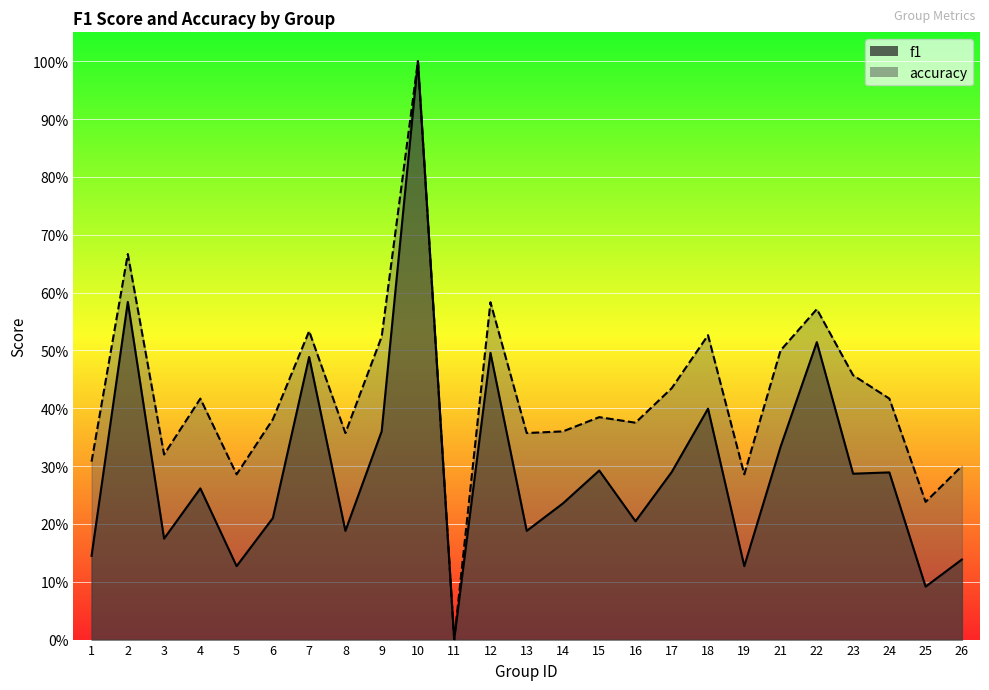

True or false: accuracy has a value of 0.4 at 15.

True